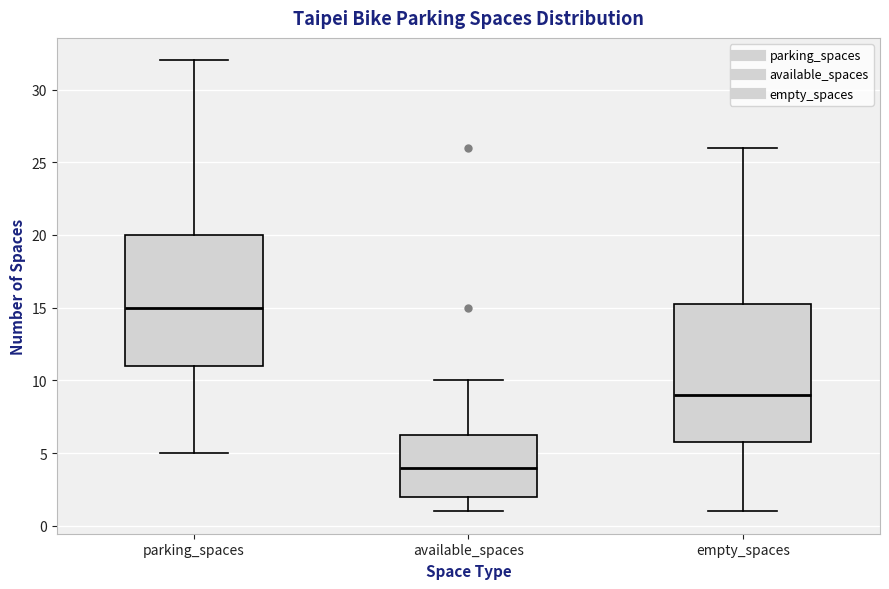

Reading left to right, transcribe this box plot: for each box, give where its median line is, the range the box spans, and where its two whiskers end, as read against the y-axis. The values are not printed on the chart, so give them approximately, as read against the axis.

parking_spaces: median 15.0, box 11.0 to 20.0, whiskers 5.0 to 32.0
available_spaces: median 4.0, box 2.0 to 6.5, whiskers 1.0 to 10.0
empty_spaces: median 9.0, box 6.0 to 15.5, whiskers 1.0 to 26.0